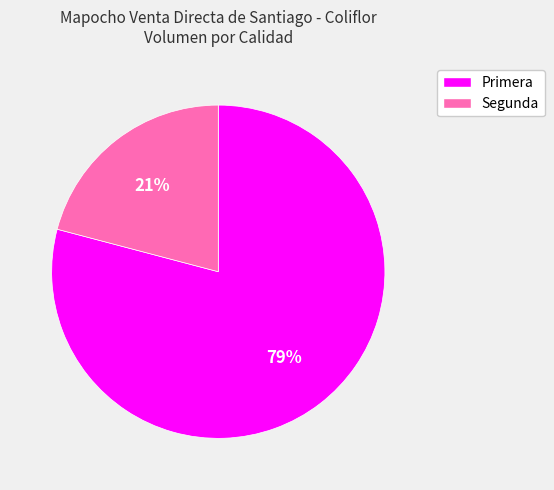

Combined, do Segunda and Primera account for over 50%?

Yes